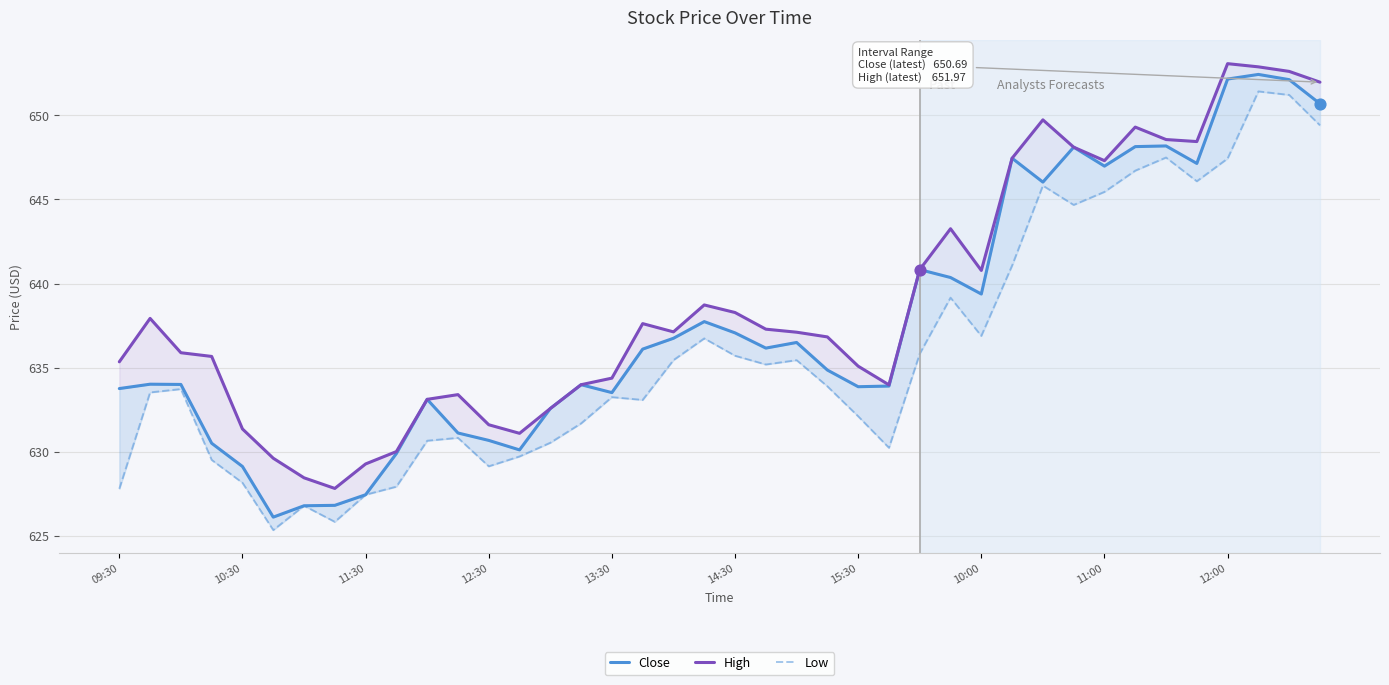

What are all the series names shown in the legend?

Close, High, Low